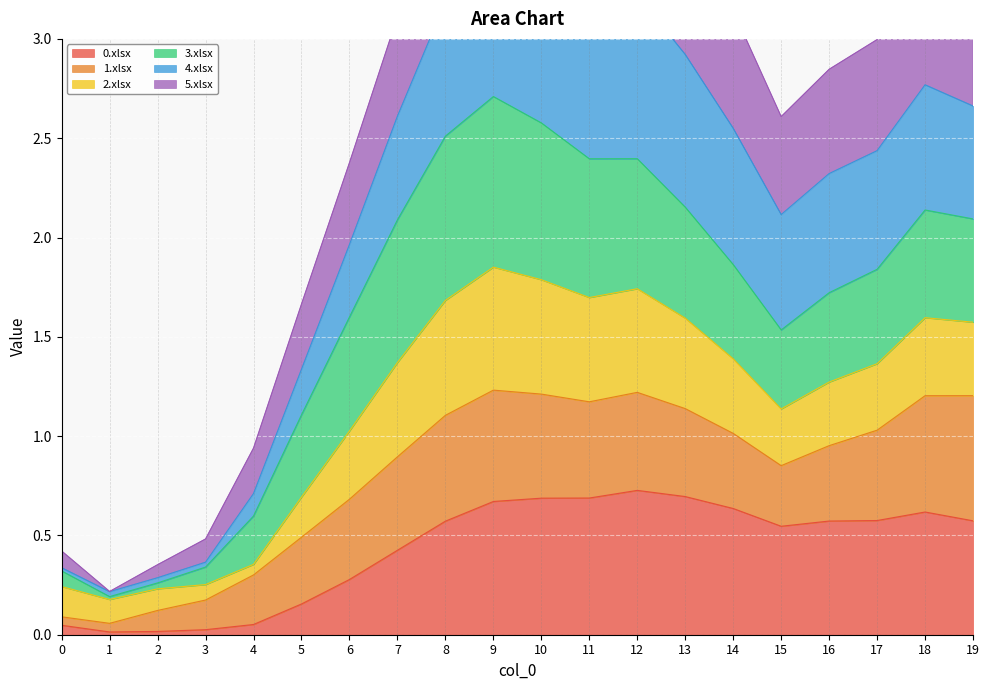

True or false: 0.xlsx has a value of 0.4 at 9.

False